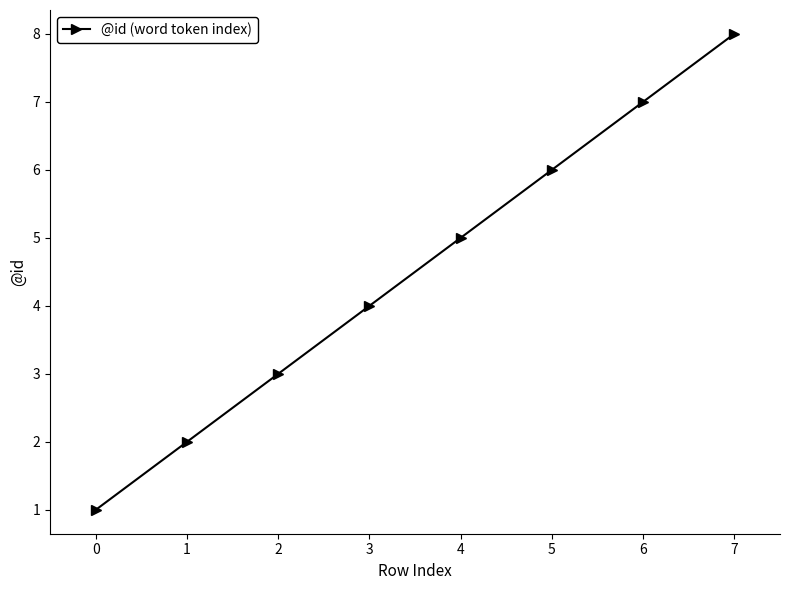

Reading right to left, list all the values displayed in this chart.

8	7	6	5	4	3	2	1